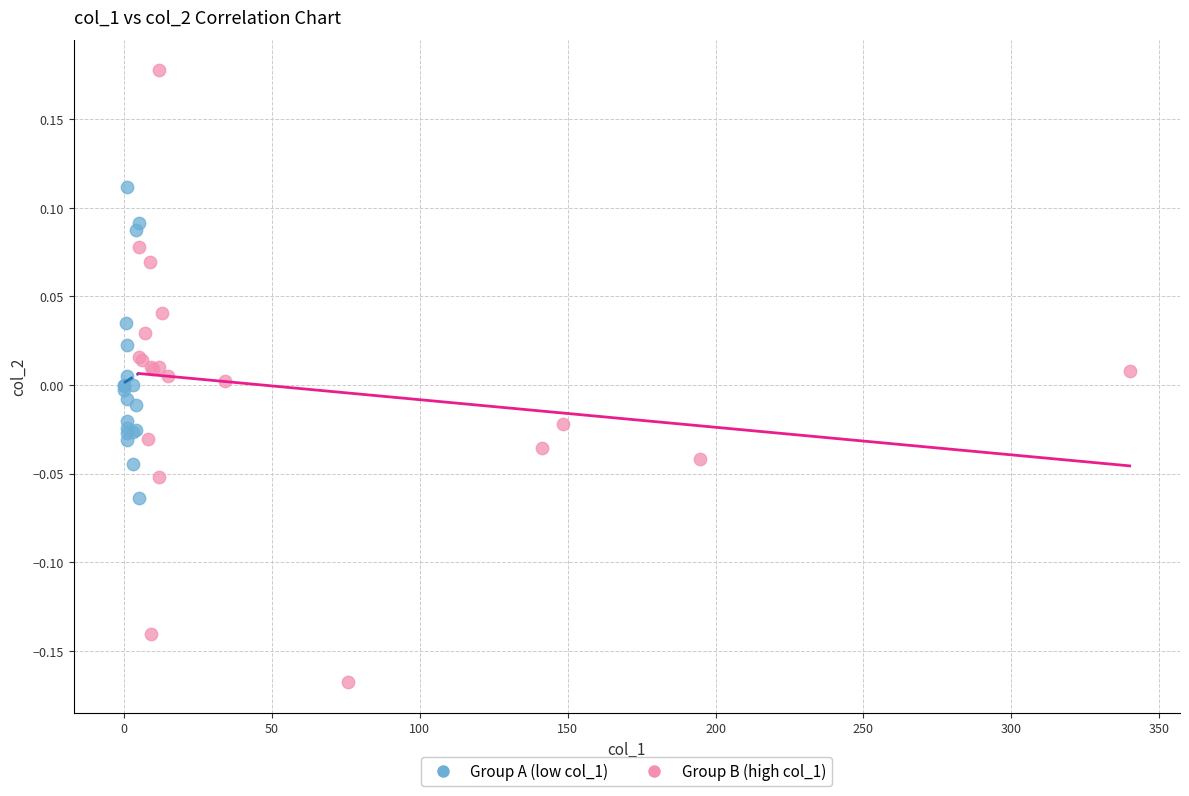

Which series reaches the maximum Y coordinate?

Group B (high col_1)